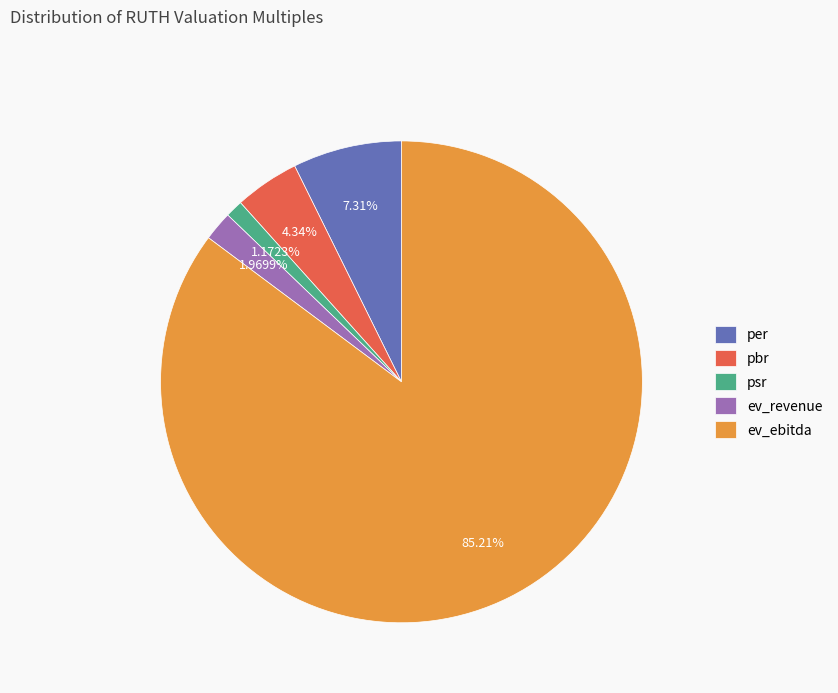

To the nearest percent, what is the difference between the pbr and per slice percentages?

3%